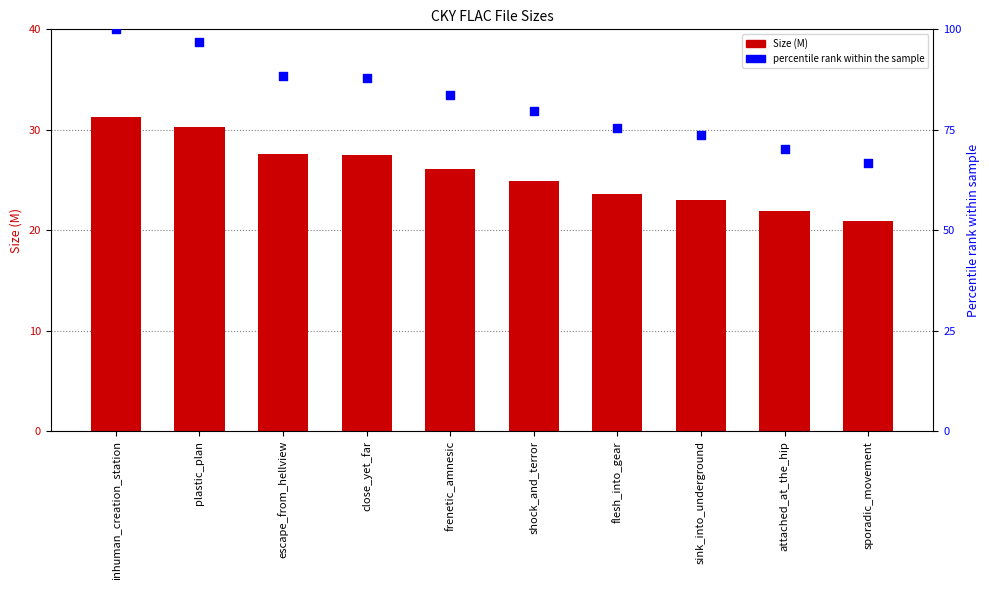

What are all the series names shown in the legend?

Size (M), percentile rank